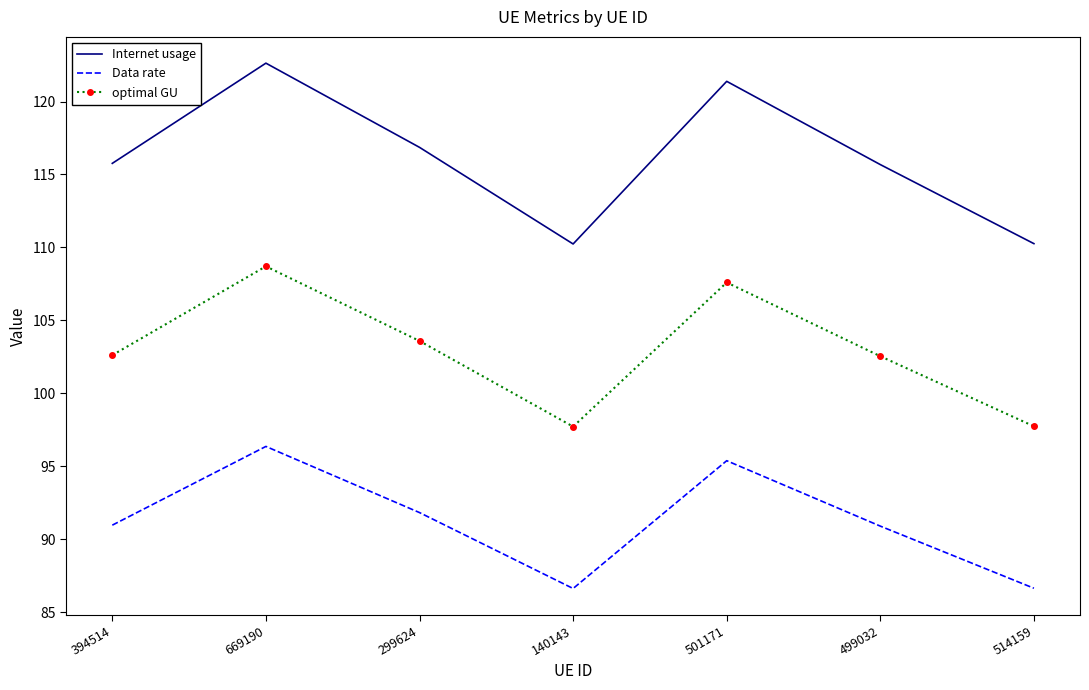

What position from the right is 499032?

2